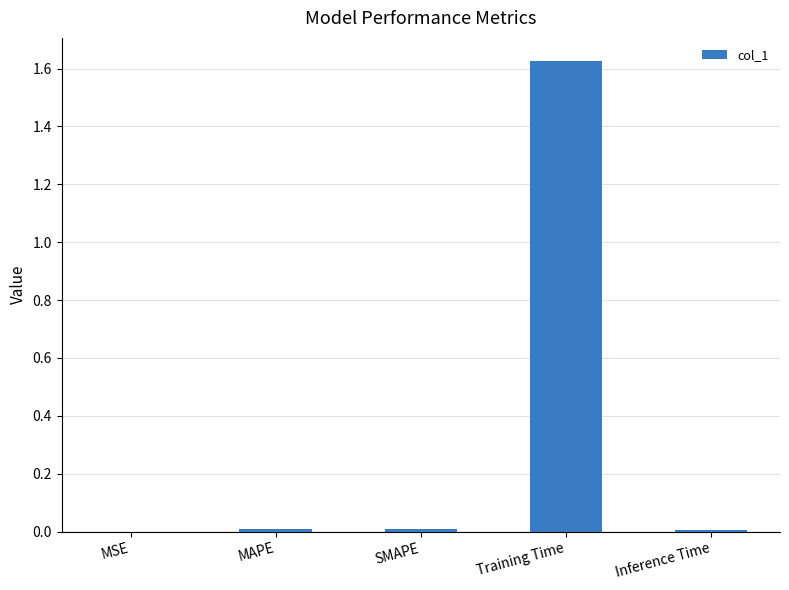

Which label corresponds to the largest value in the chart?

Training Time